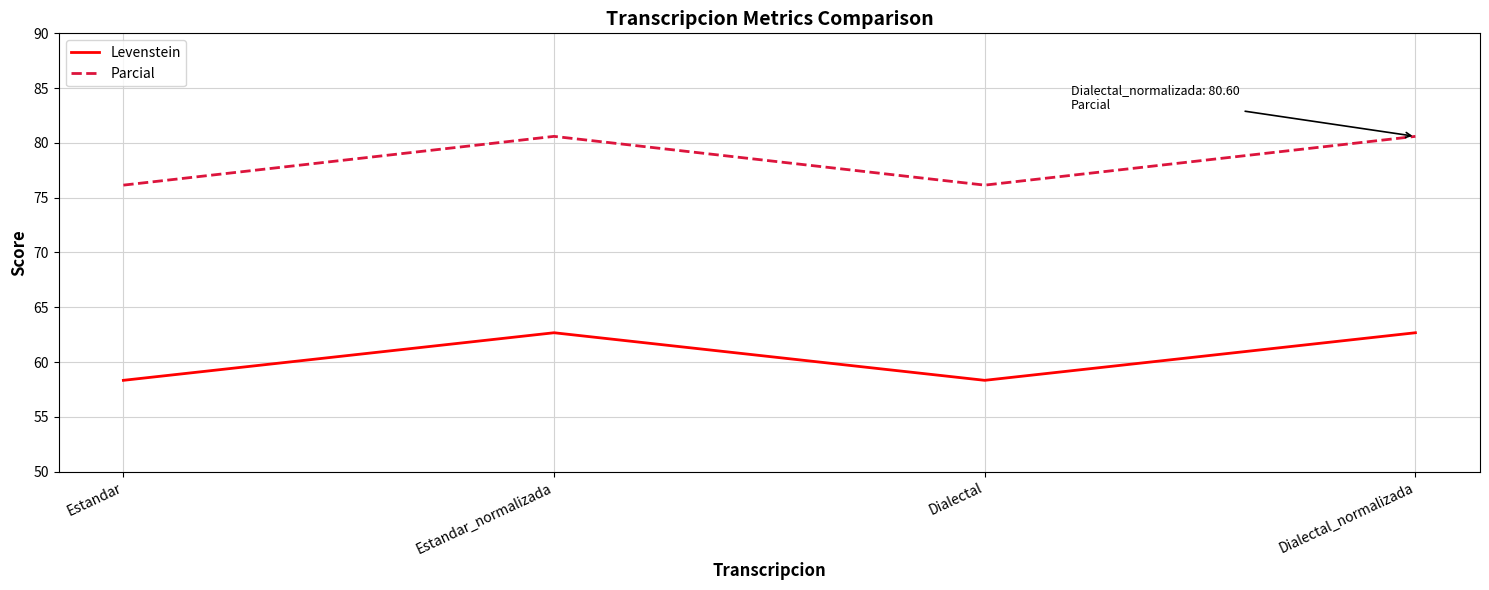

How many interior local peaks does the Parcial series have?

1